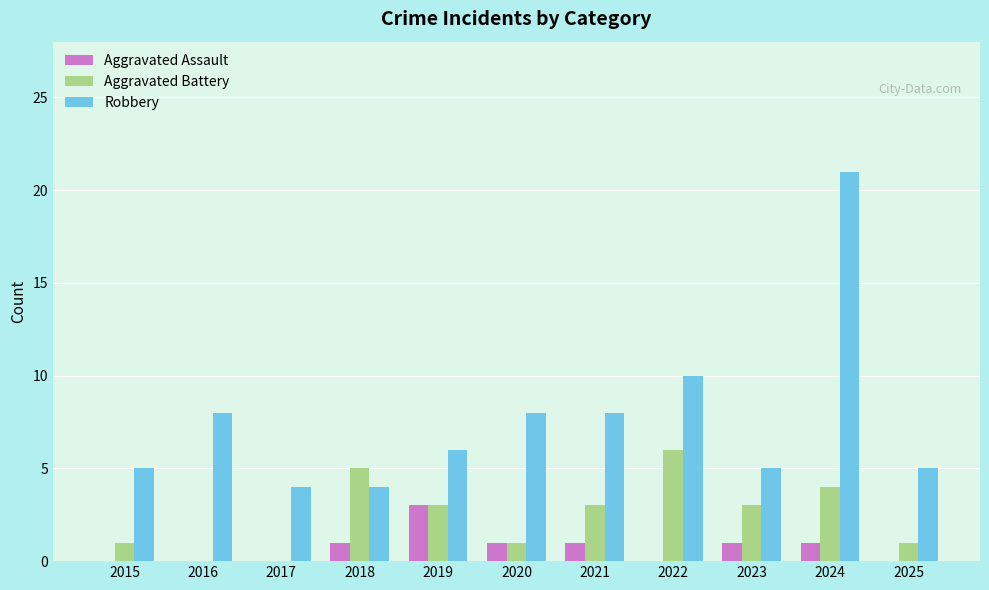

Reading right to left, extract all data points from this chart.

Aggravated Assault: 2025=0	2024=1	2023=1	2022=0	2021=1	2020=1	2019=3	2018=1	2017=0	2016=0	2015=0
Aggravated Battery: 2025=1	2024=4	2023=3	2022=6	2021=3	2020=1	2019=3	2018=5	2017=0	2016=0	2015=1
Robbery: 2025=5	2024=21	2023=5	2022=10	2021=8	2020=8	2019=6	2018=4	2017=4	2016=8	2015=5